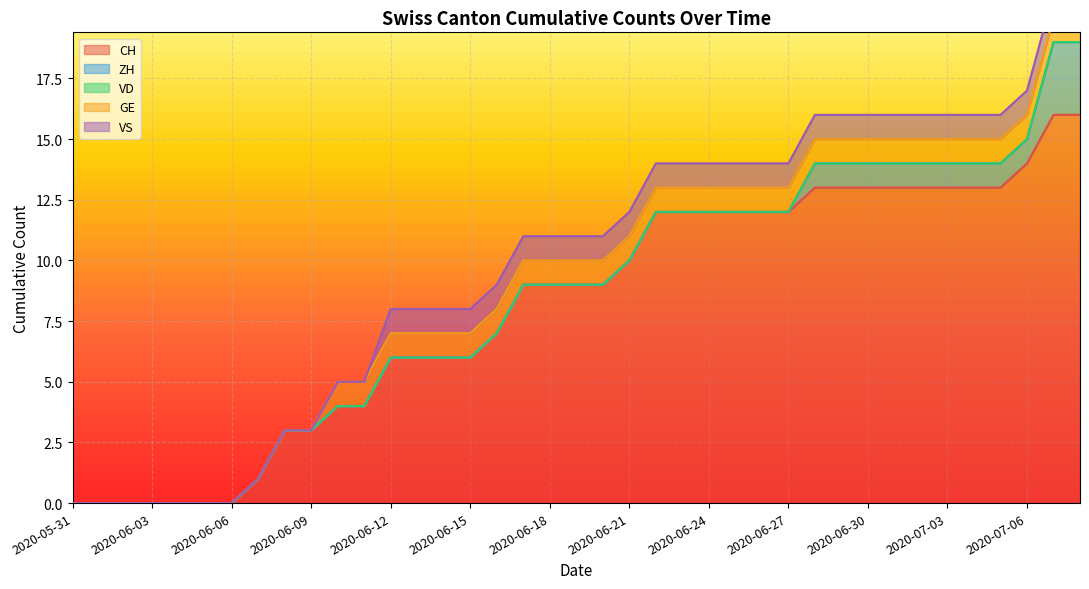

Reading left to right, what are all the values shown in this chart?

CH: 0	0	0	0	0	0	0	1	3	3	4	4	6	6	6	6	7	9	9	9	9	10	12	12	12	12	12	12	13	13	13	13	13	13	13	13	14	16	16
ZH: 0	0	0	0	0	0	0	0	0	0	0	0	0	0	0	0	0	0	0	0	0	0	0	0	0	0	0	0	1	1	1	1	1	1	1	1	1	3	3
VD: 0	0	0	0	0	0	0	0	0	0	0	0	0	0	0	0	0	0	0	0	0	0	0	0	0	0	0	0	0	0	0	0	0	0	0	0	0	0	0
GE: 0	0	0	0	0	0	0	0	0	0	1	1	1	1	1	1	1	1	1	1	1	1	1	1	1	1	1	1	1	1	1	1	1	1	1	1	1	1	1
VS: 0	0	0	0	0	0	0	0	0	0	0	0	1	1	1	1	1	1	1	1	1	1	1	1	1	1	1	1	1	1	1	1	1	1	1	1	1	1	1